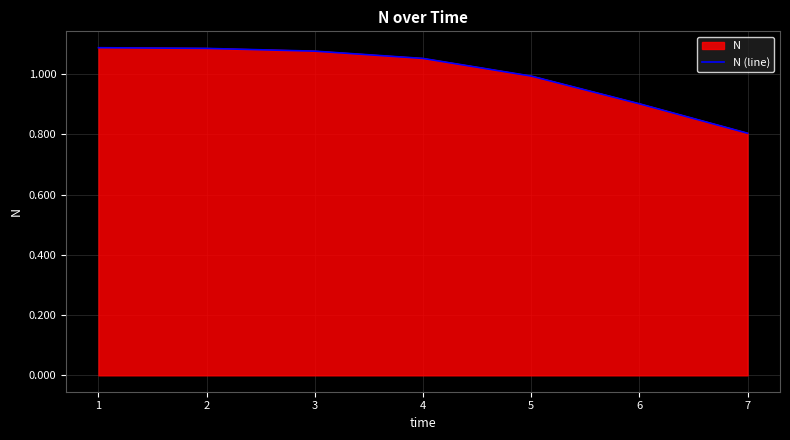

What is the change in value from 2 to 7?

-0.3